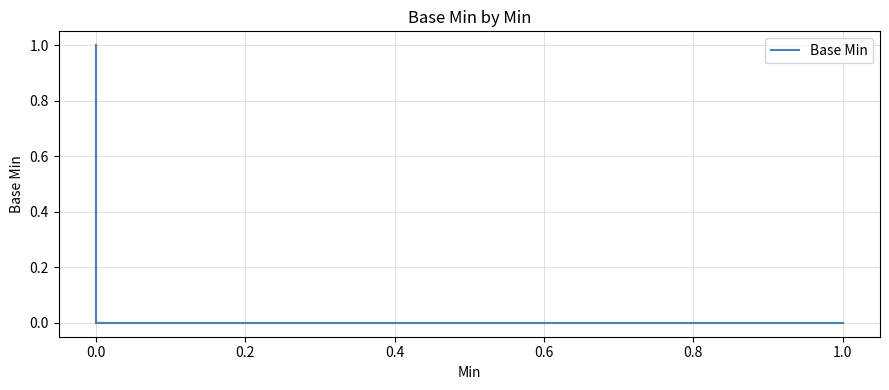

Does the chart display data point markers on the line(s)?

No